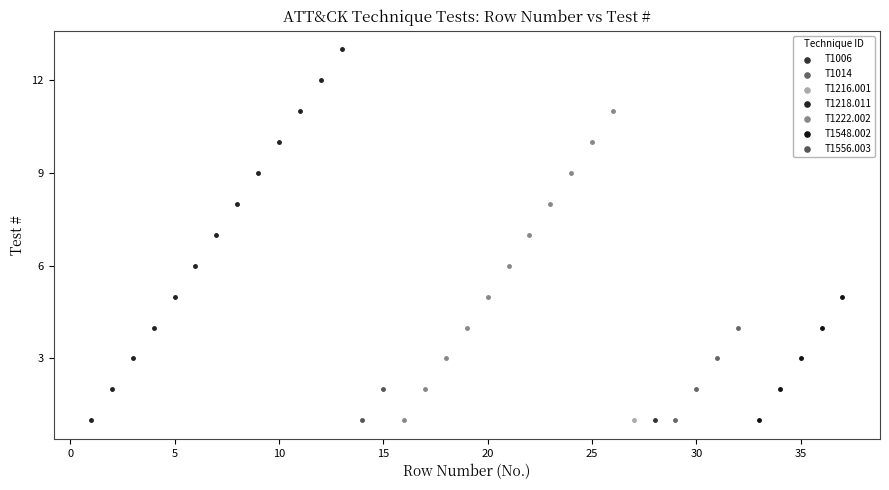

What are all the series names shown in the legend?

T1006, T1014, T1216.001, T1218.011, T1222.002, T1548.002, T1556.003